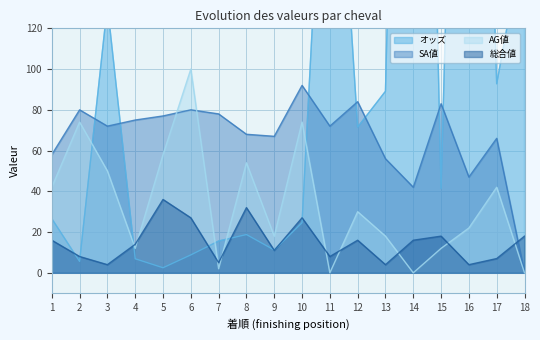

How many intersections are there between SA値 and AG値?

2